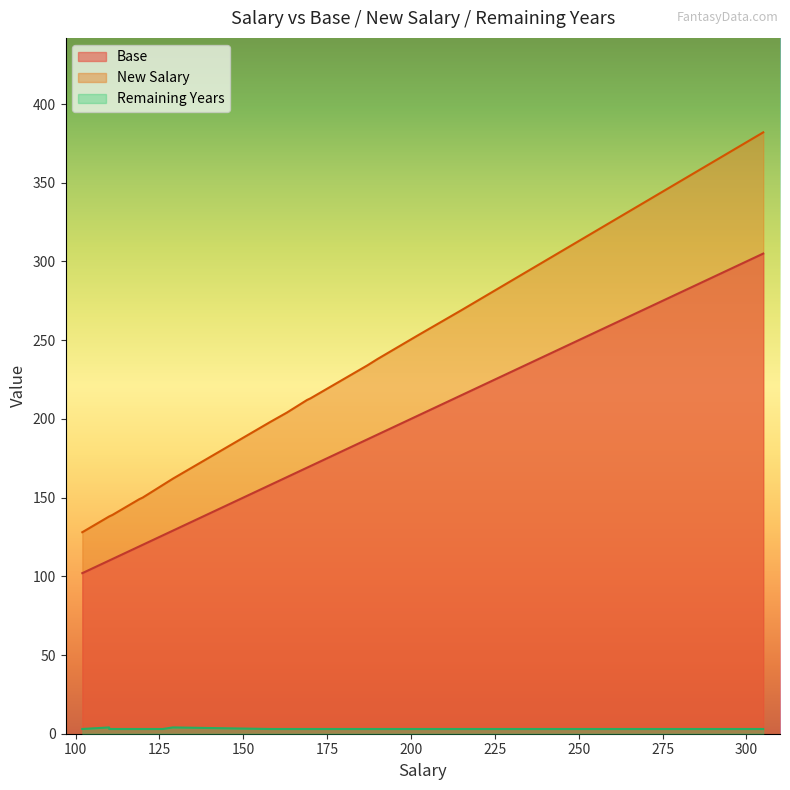

Is it true that New Salary equals 138 at 110?

True